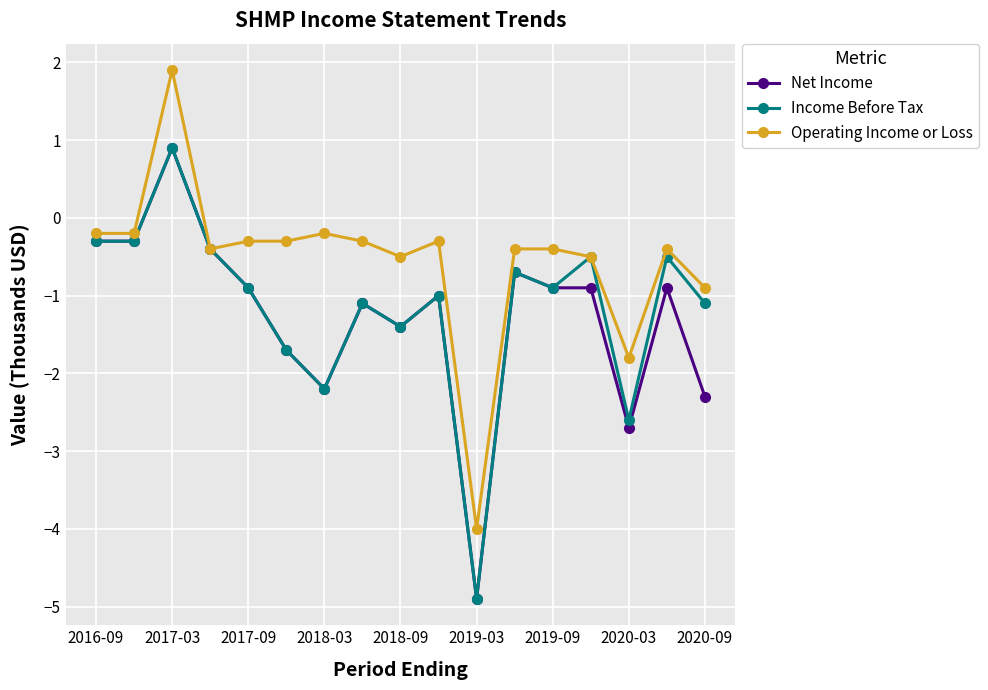

True or false: Net Income has more than 1 points higher than both neighbors.

True